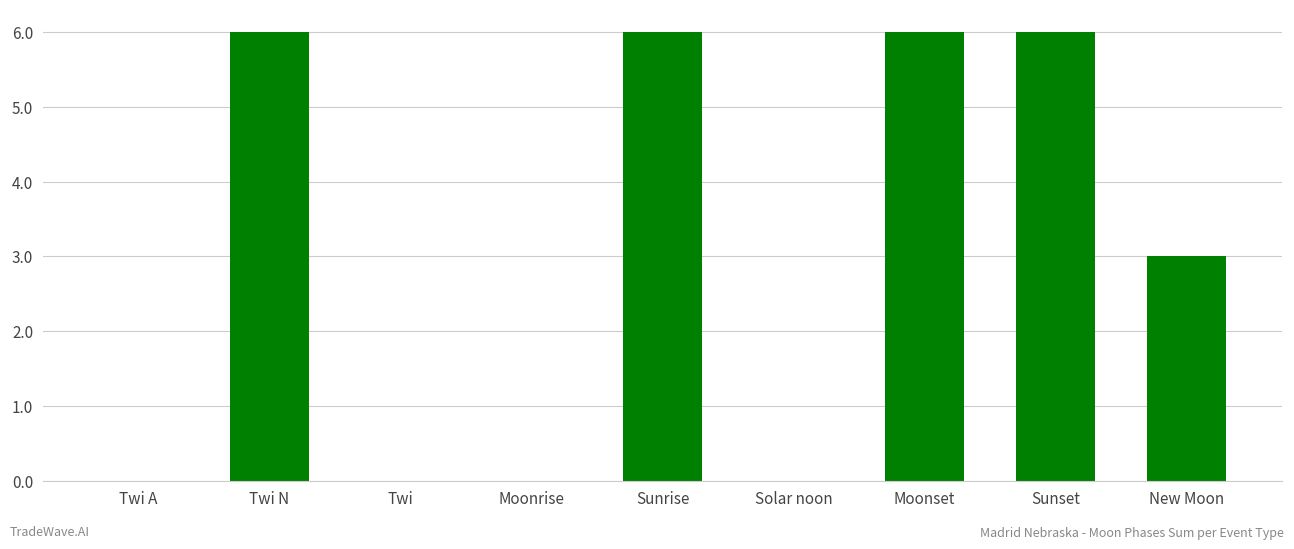

Between Twi N and Solar noon, which is larger?

Twi N